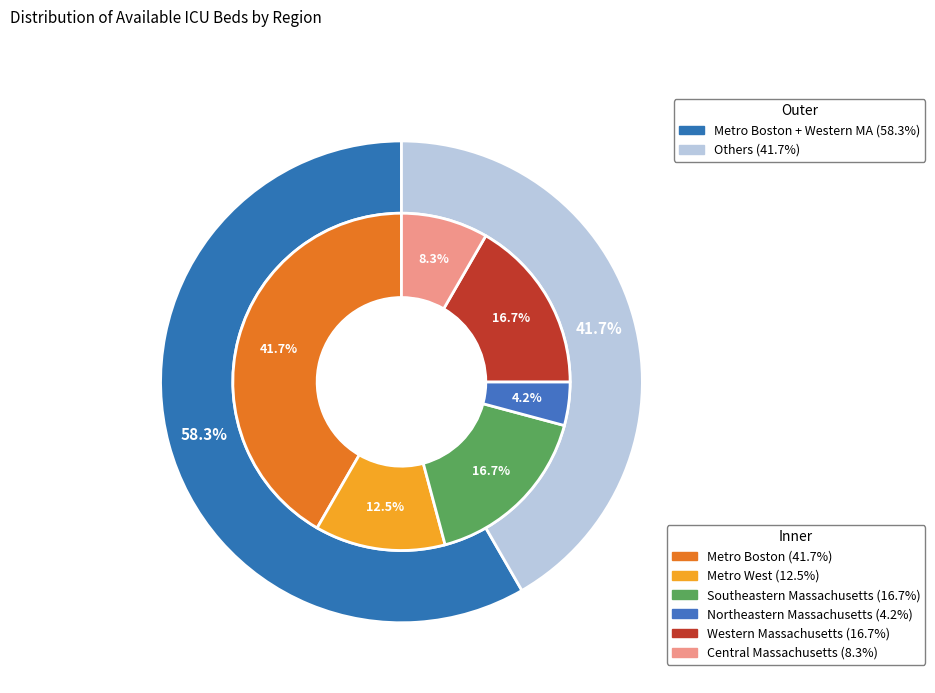

What percentage is the Southeastern Massachusetts slice, to the nearest percent?

17%